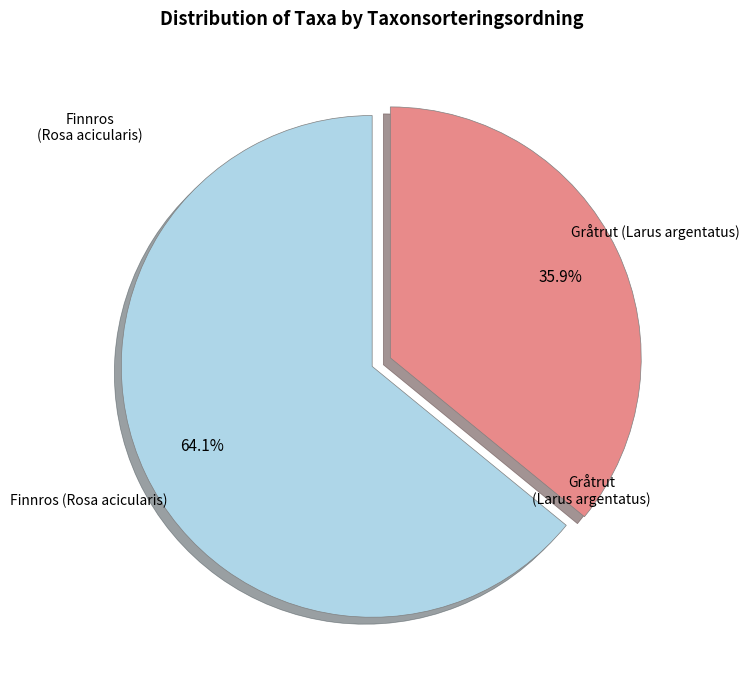

How many slices are in this pie chart?

2